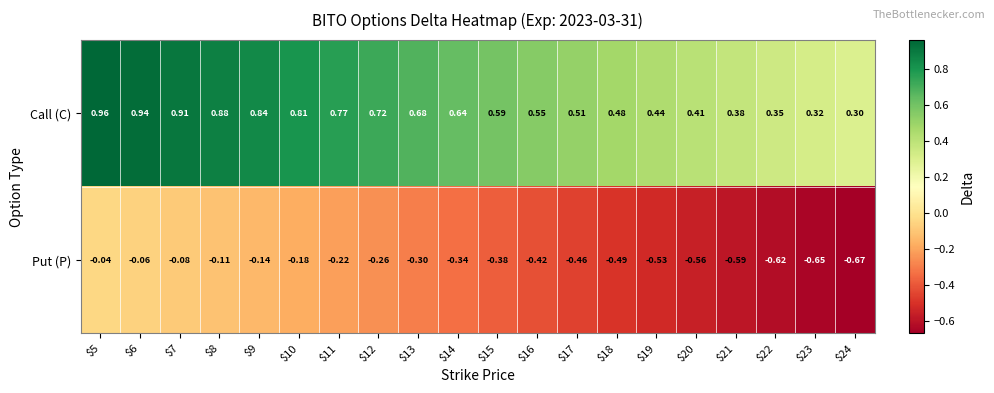

List the series in order of their peak value, highest first.

Call (C), Put (P)